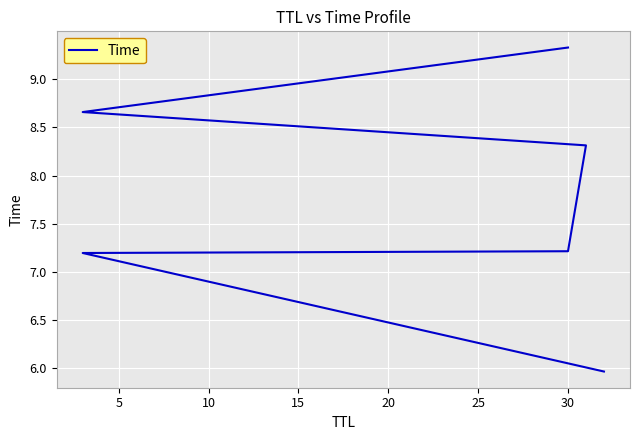

Which has a higher value, 25 or 0?

25